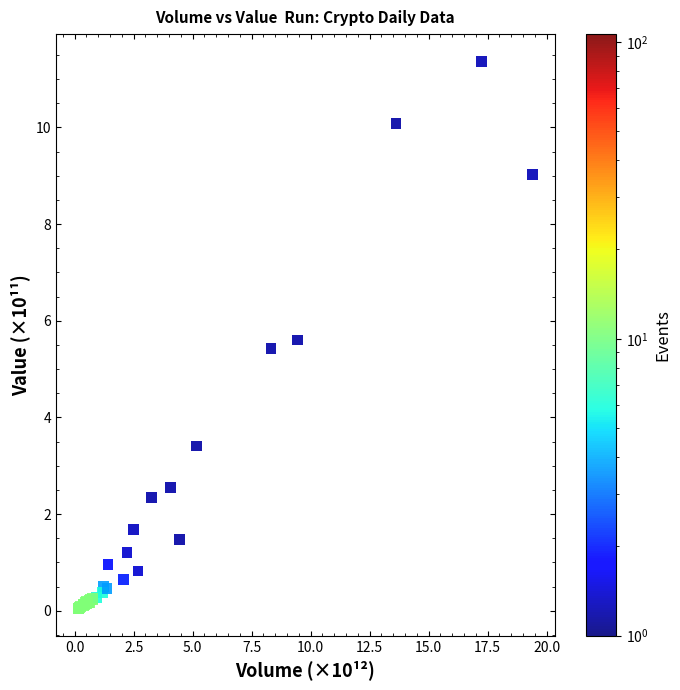

What Y value in the scatter plot is closest to 5?

5.4